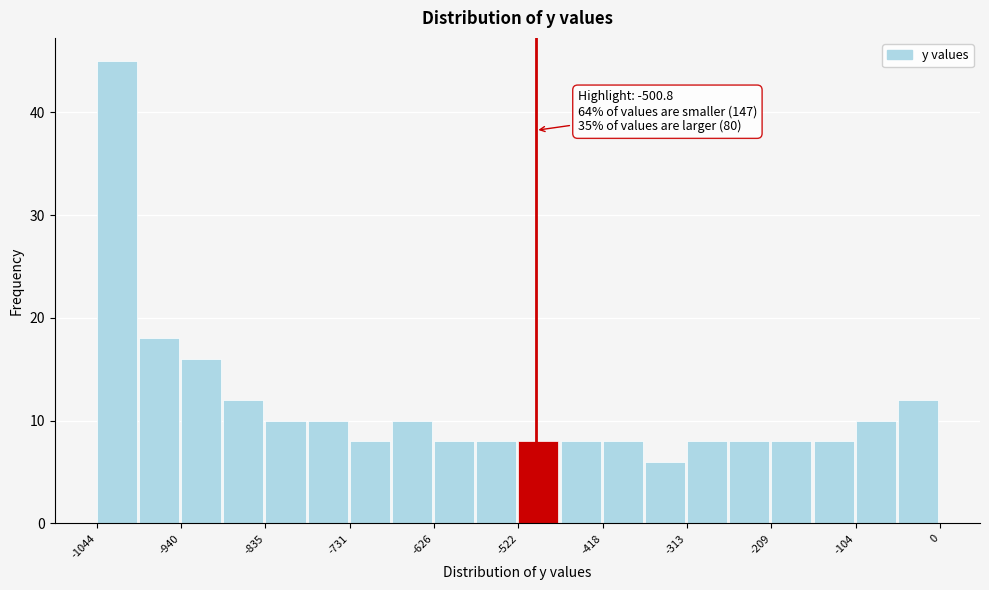

Read against the x-axis, roughly where is the centre of the tallest bar?

-1020